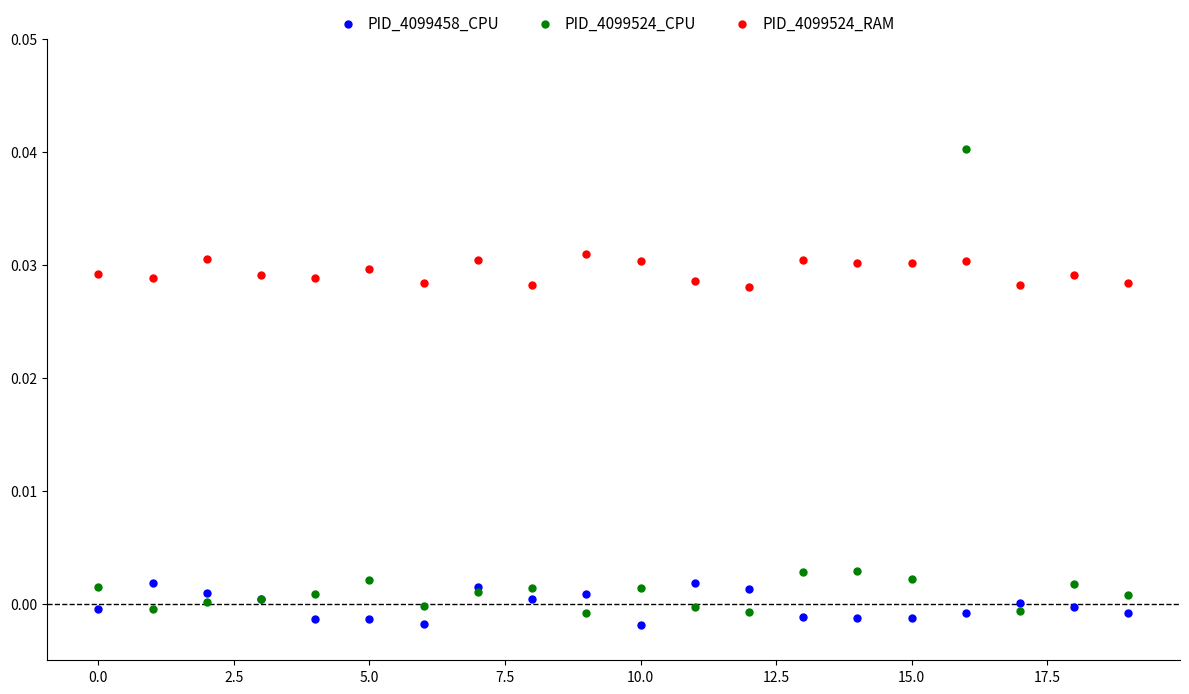

Which series contains the highest Y value?

PID_4099524_CPU